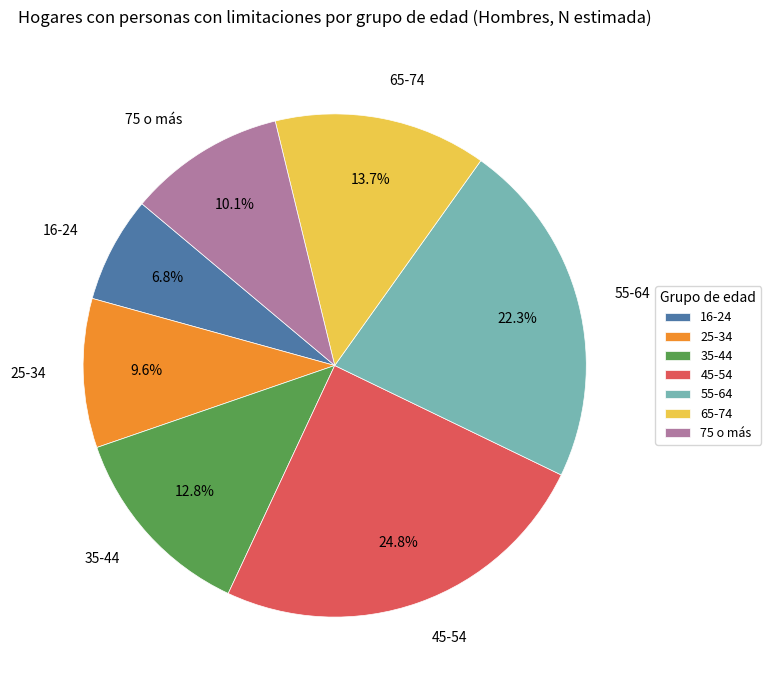

How many slices are in this pie chart?

7